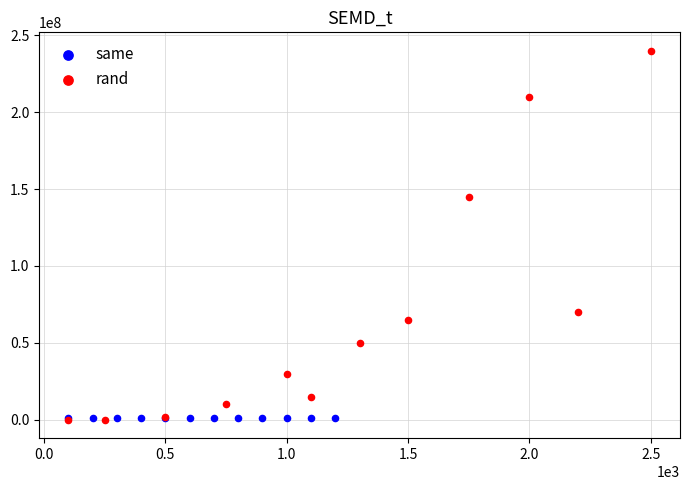

Which series contains the highest Y value?

rand